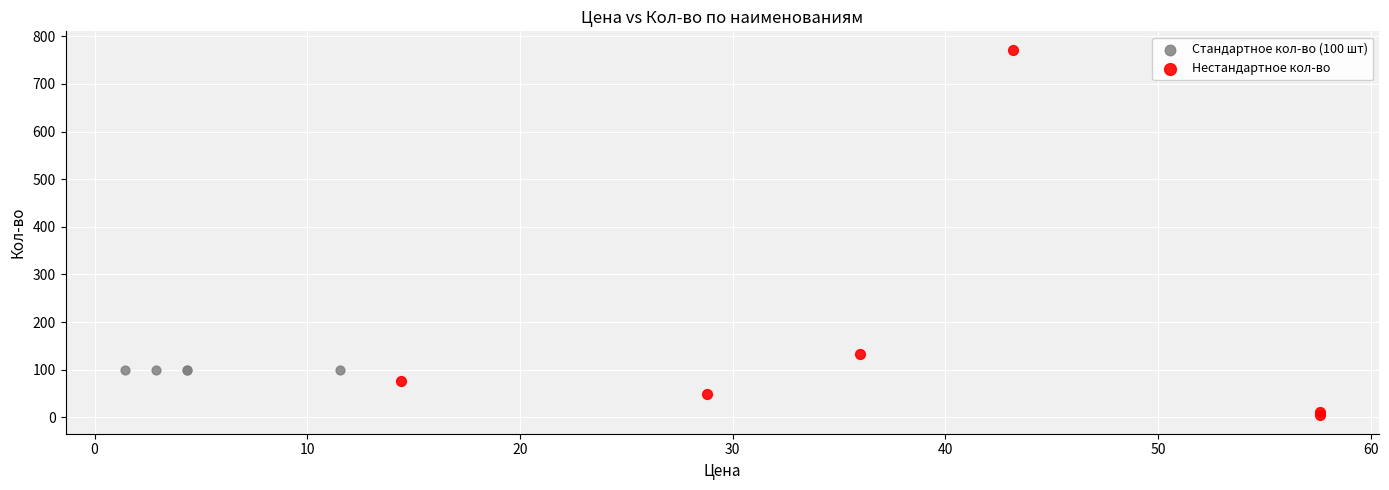

Which series contains the lowest Y value?

Нестандартное кол-во